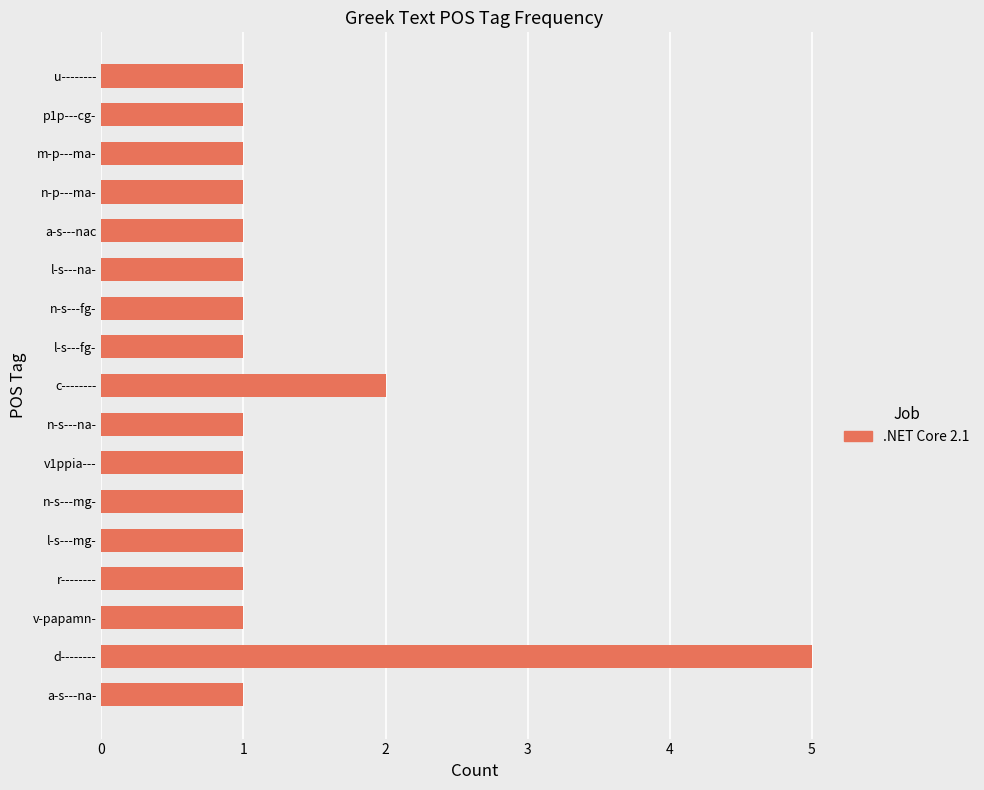

At which label is the value closest to 3?

c--------